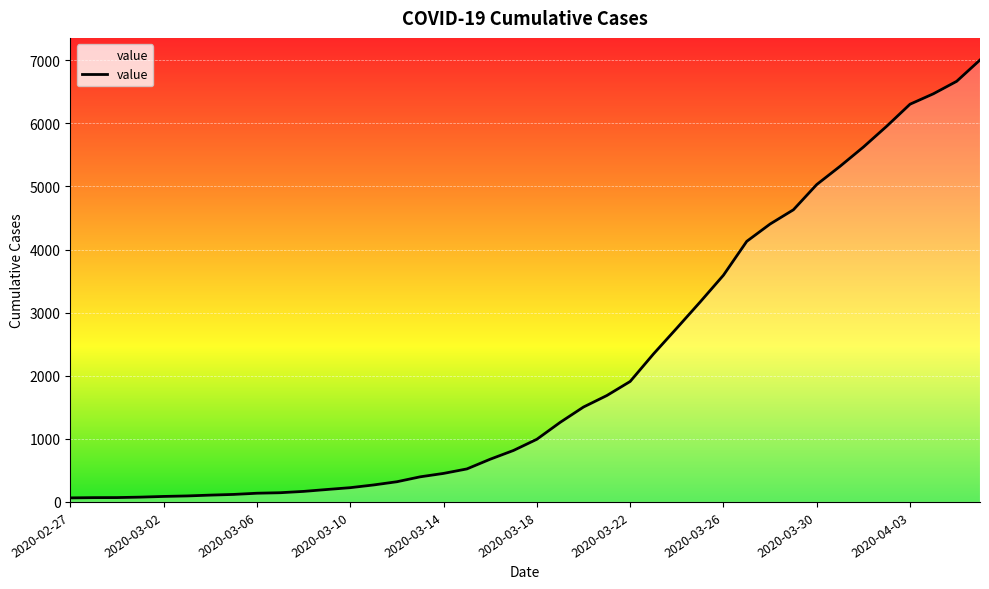

What is the maximum value shown in the chart?

7004